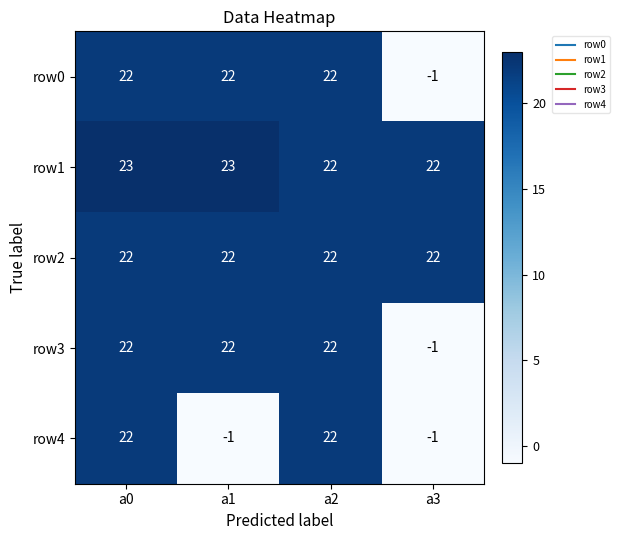

Reading left to right, list all the values displayed in this chart.

row0: 22	22	22	-1
row1: 23	23	22	22
row2: 22	22	22	22
row3: 22	22	22	-1
row4: 22	-1	22	-1